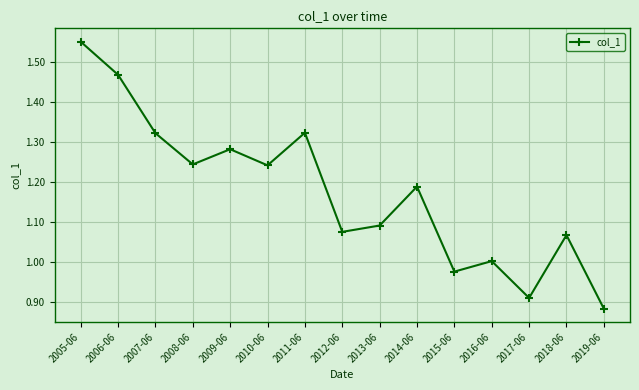

What position from the left is 2015-06?

11